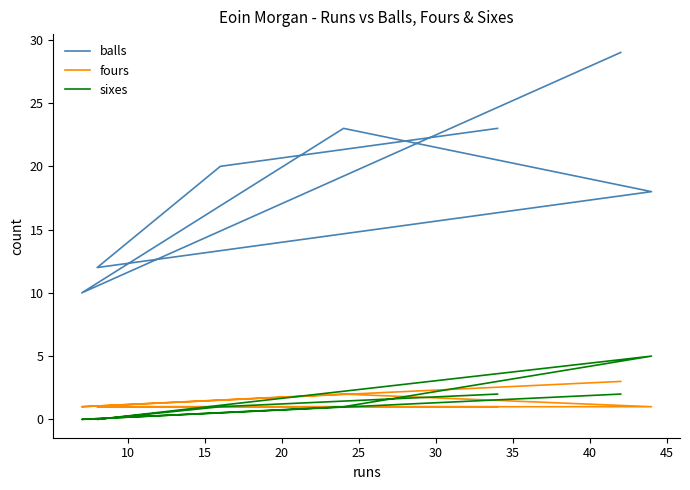

At which category does fours reach its first local valley?

10